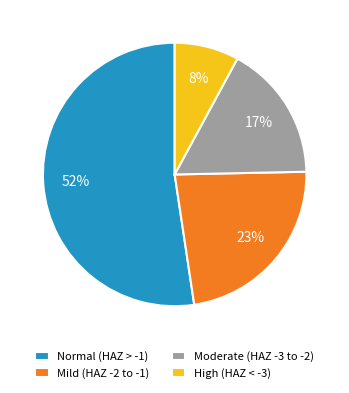

Rank the categories by value from highest to lowest.

Normal (HAZ > -1), Mild (HAZ -2 to -1), Moderate (HAZ -3 to -2), High (HAZ < -3)